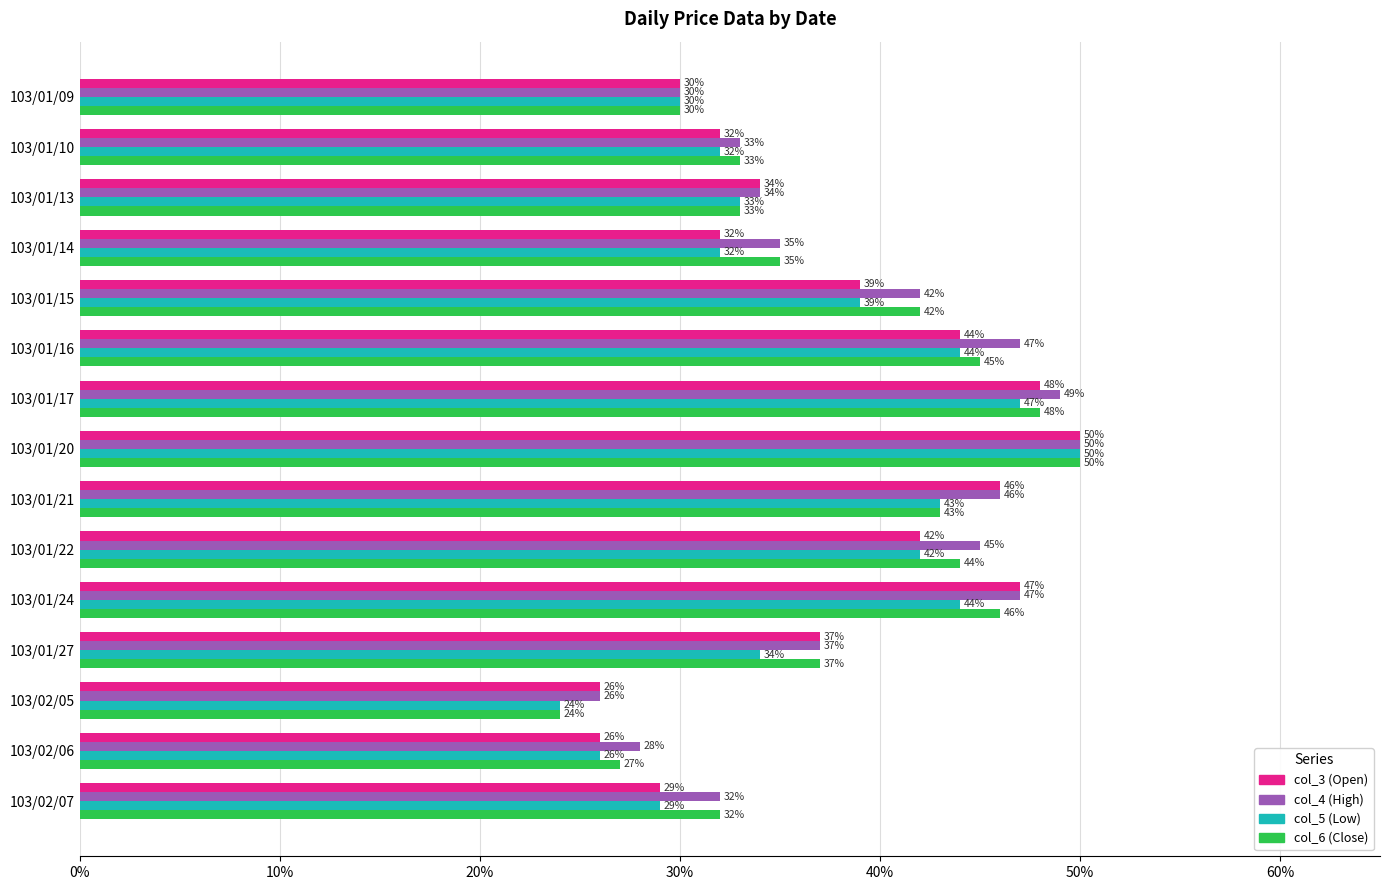

What are all the series names shown in the legend?

col_3 (Open), col_4 (High), col_5 (Low), col_6 (Close)